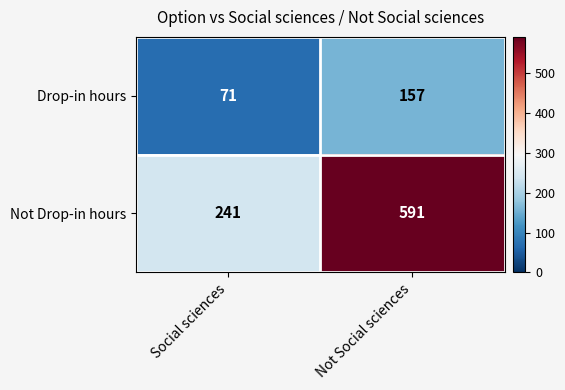

Is the value of Drop-in hours at Not Social sciences greater than the value of Not Drop-in hours at Not Social sciences?

No